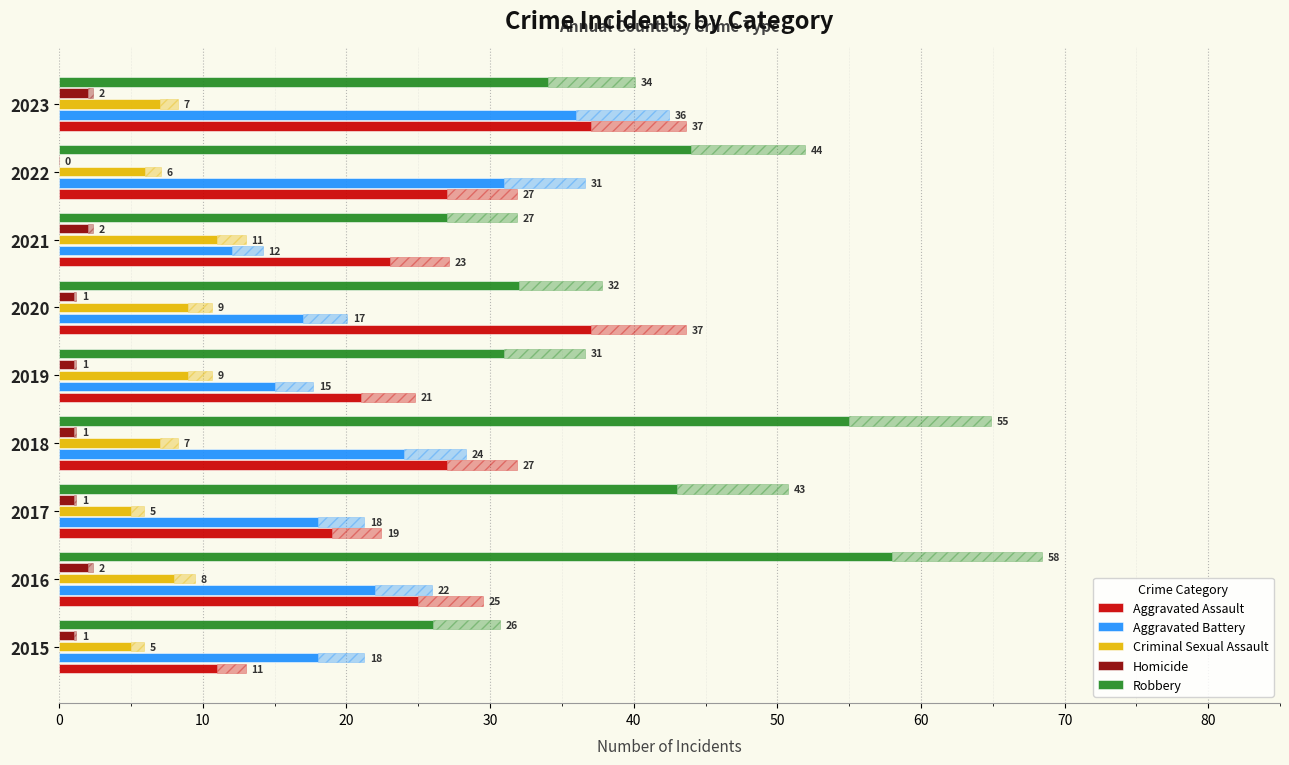

What is the greatest value displayed?

58